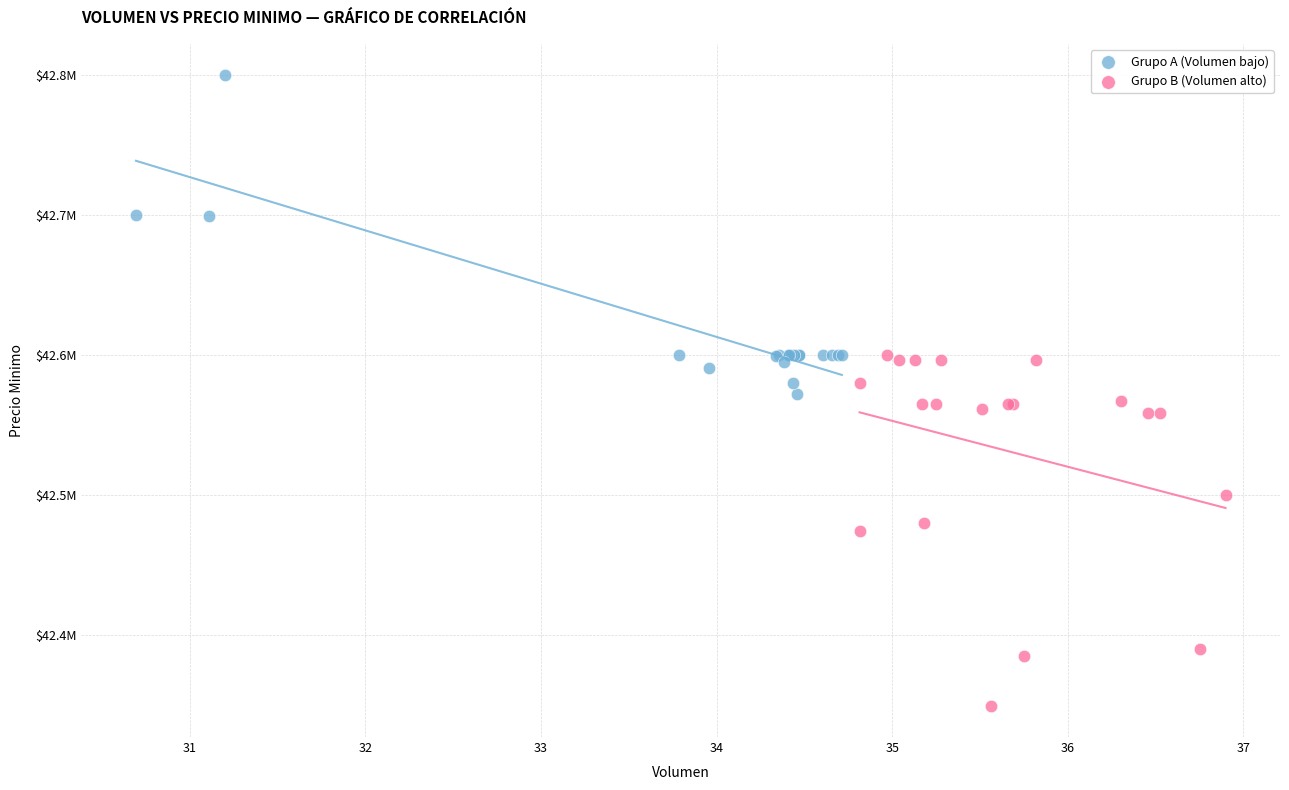

Which series has the widest spread of Y values?

Grupo B (Volumen alto)